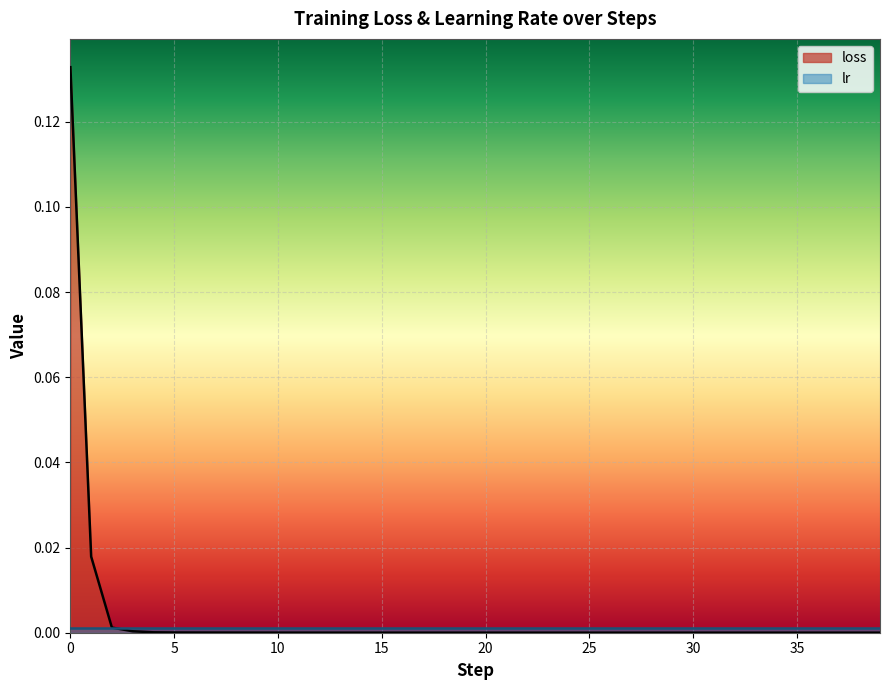

What is the sum of the values at 16 and 0?

0.1